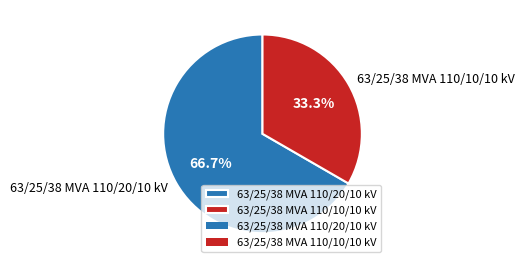

To the nearest percent, what portion does 63/25/38 MVA 110/20/10 kV represent?

67%